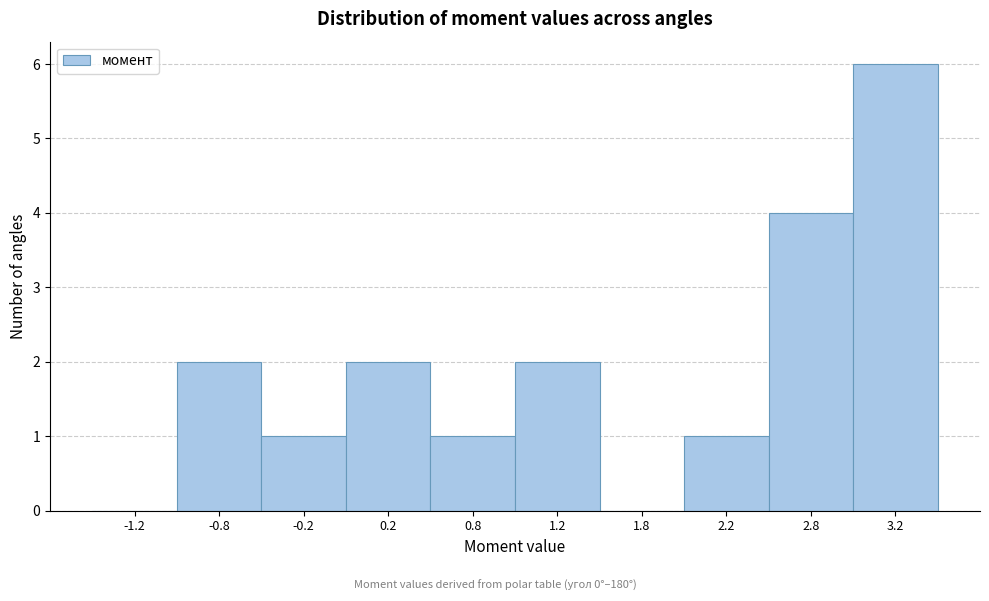

How tall is the bar that spans -0.5 to 0.0 on the x-axis? The values are not printed on the chart, so give them approximately, as read against the axis.

1